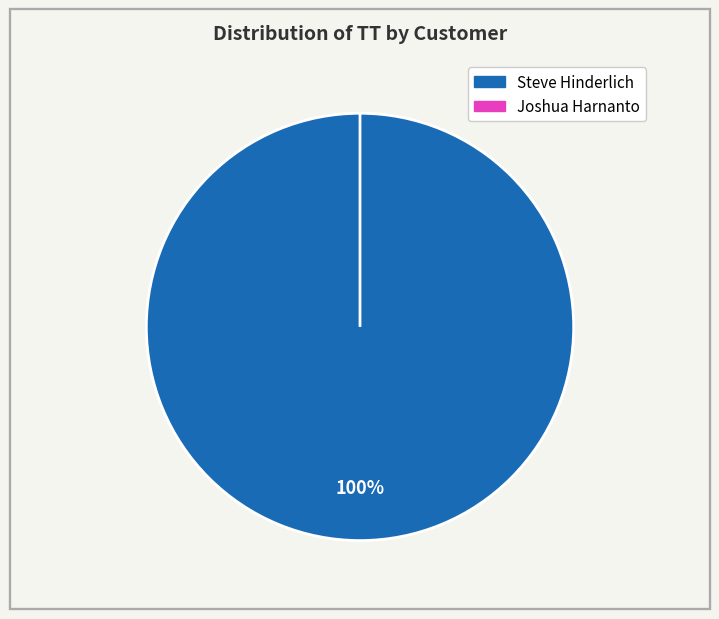

Is it true that Joshua Harnanto is 0% of the pie?

True